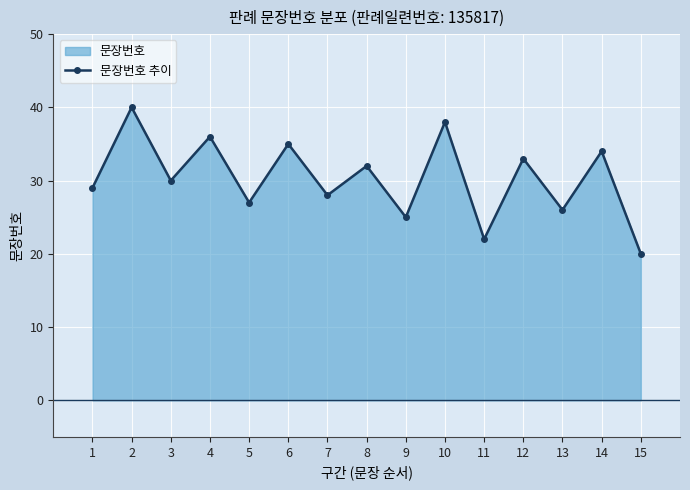

Does the chart display data point markers on the line(s)?

Yes